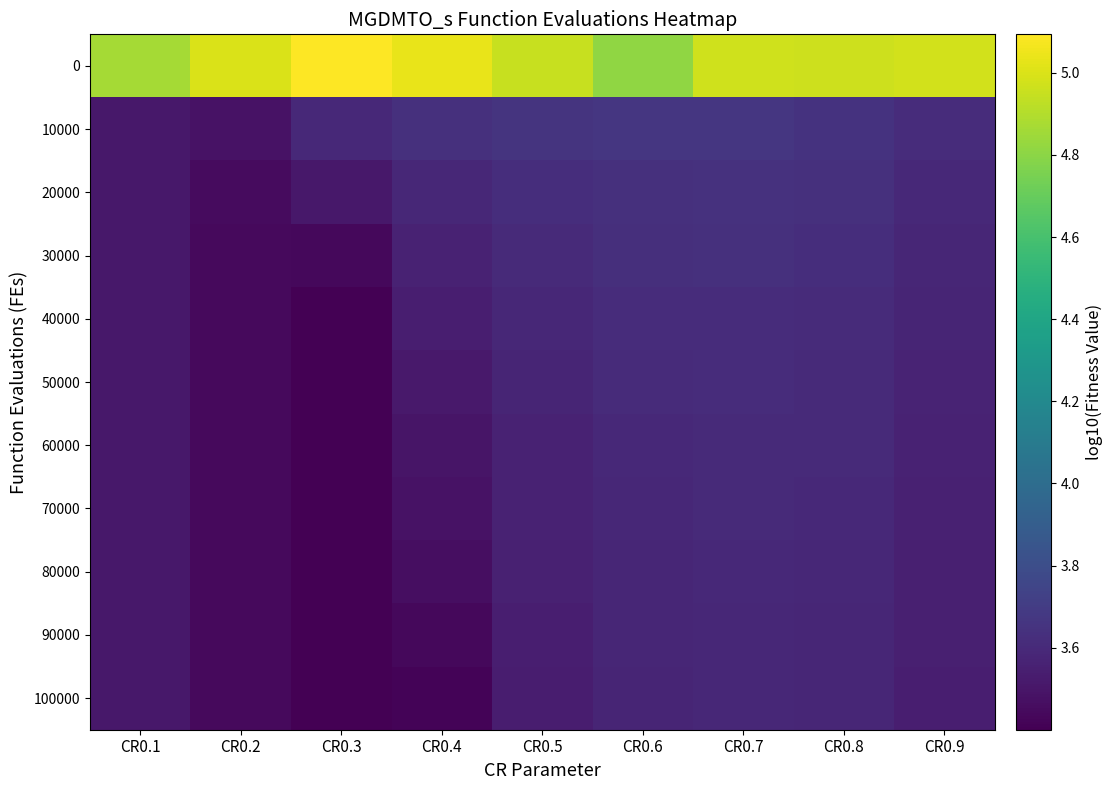

Which has a higher value, CR0.5 or CR0.9?

CR0.9